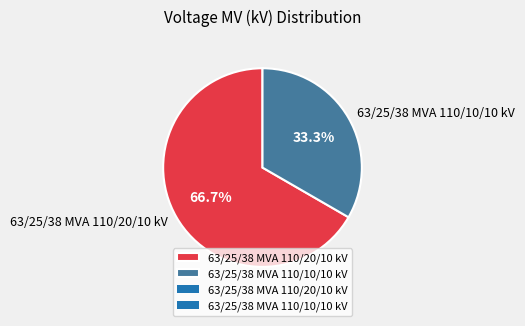

Approximately how many times larger is the value at 63/25/38 MVA 110/10/10 kV compared to 63/25/38 MVA 110/20/10 kV?

0.5